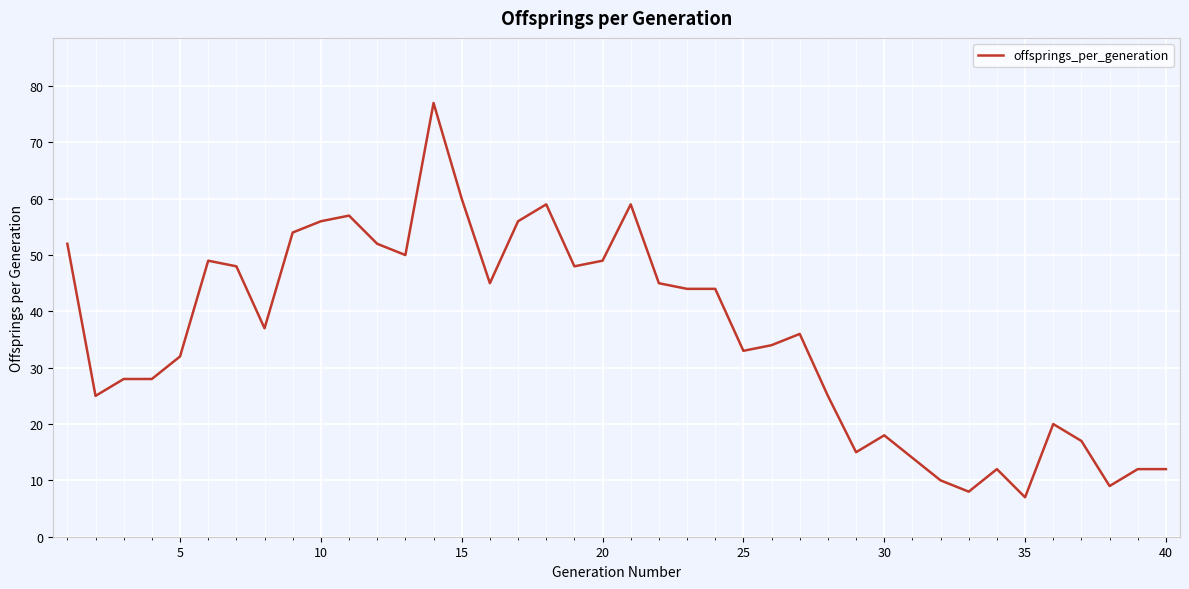

What is the maximum value shown in the chart?

77